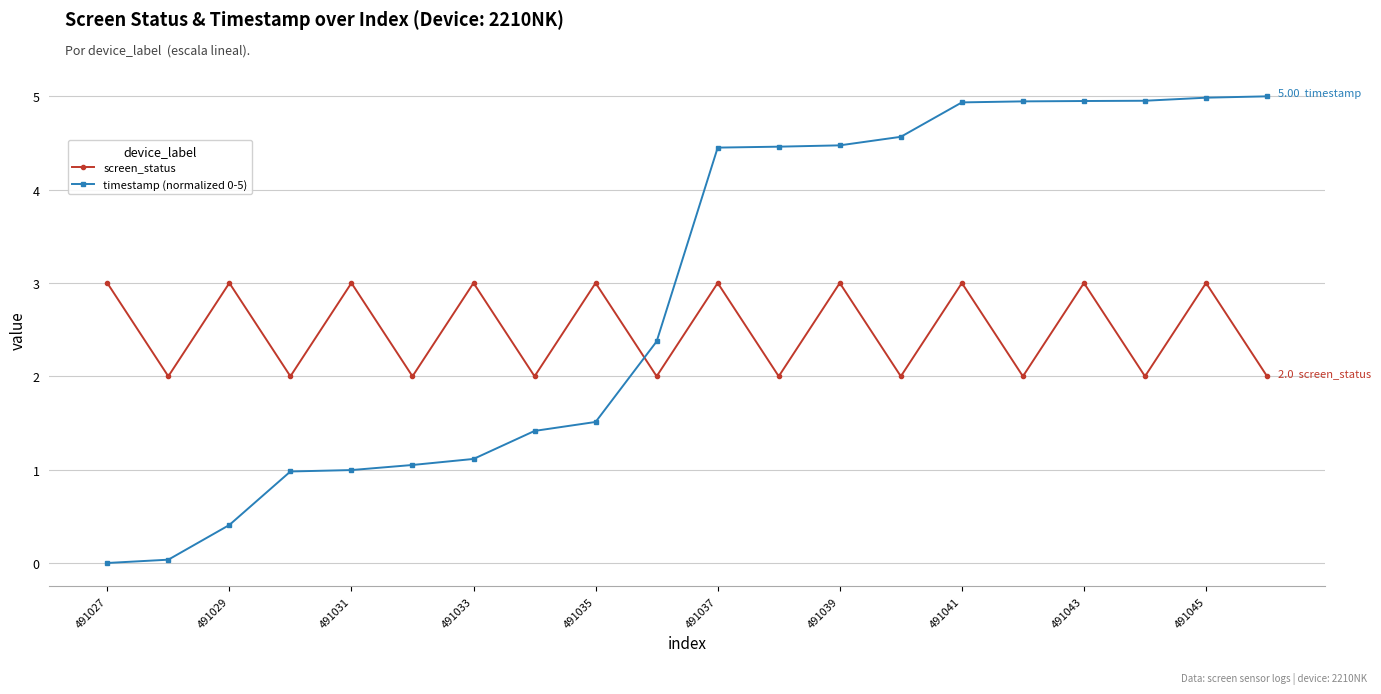

How many interior local peaks does the screen_status series have?

9